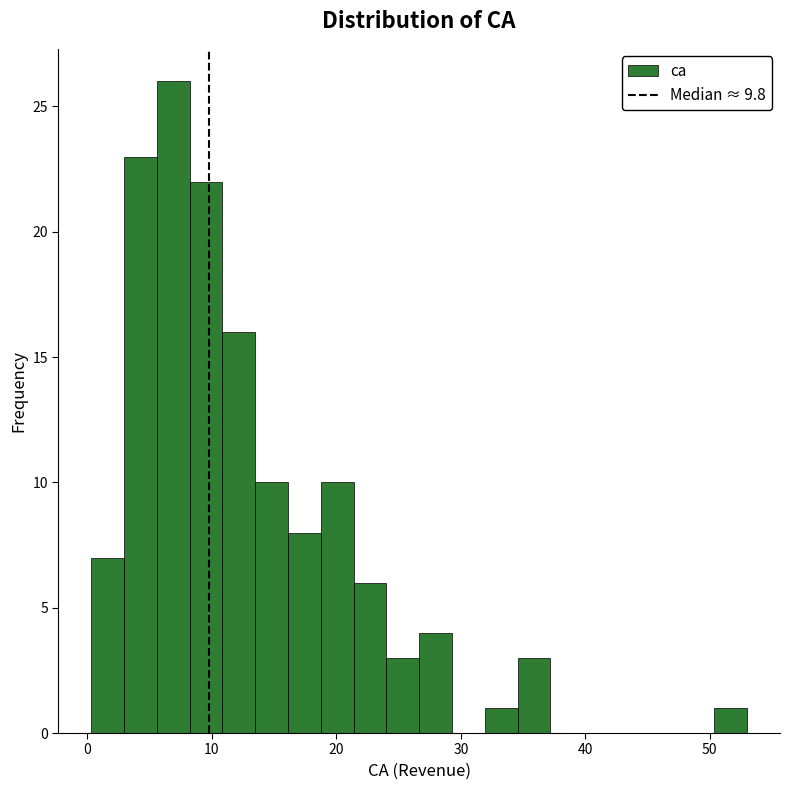

Read against the x-axis, roughly where is the centre of the tallest bar?

7